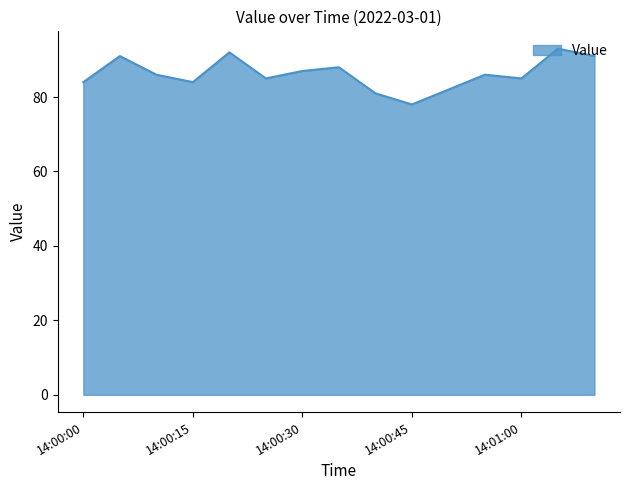

True or false: the data has more than 0 interior local peaks.

True